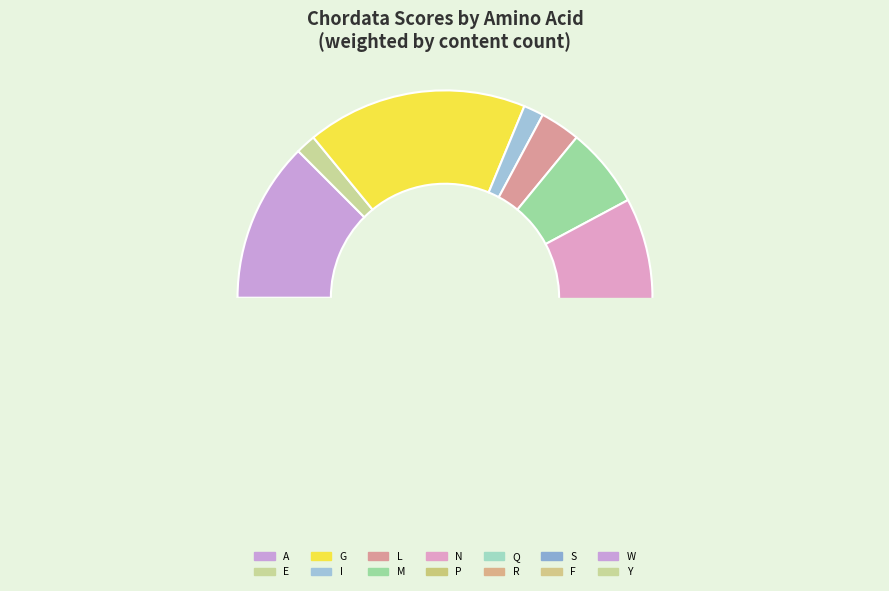

What is the total percentage of E and Q?

13.9%